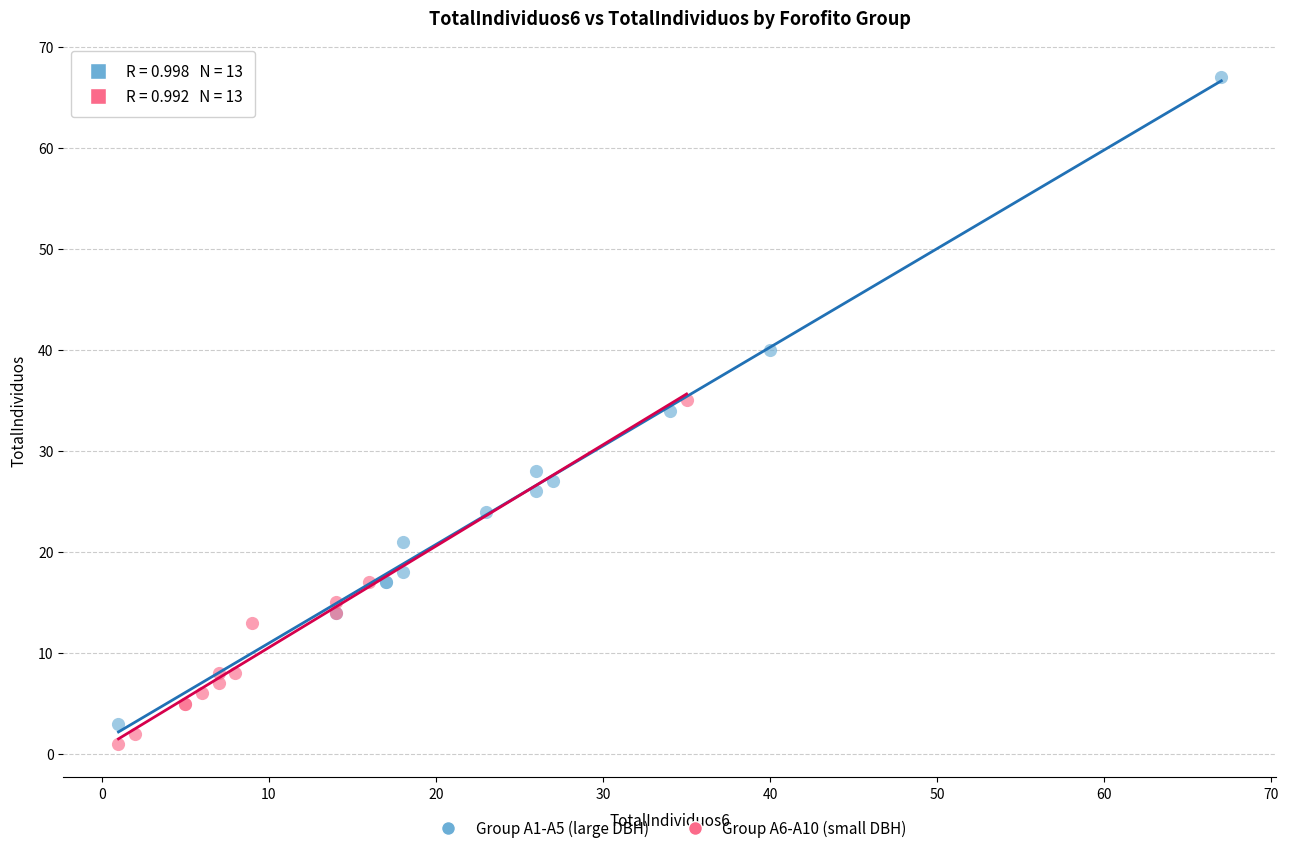

Which series has the largest Y range (max minus min)?

Group A1-A5 (large DBH)